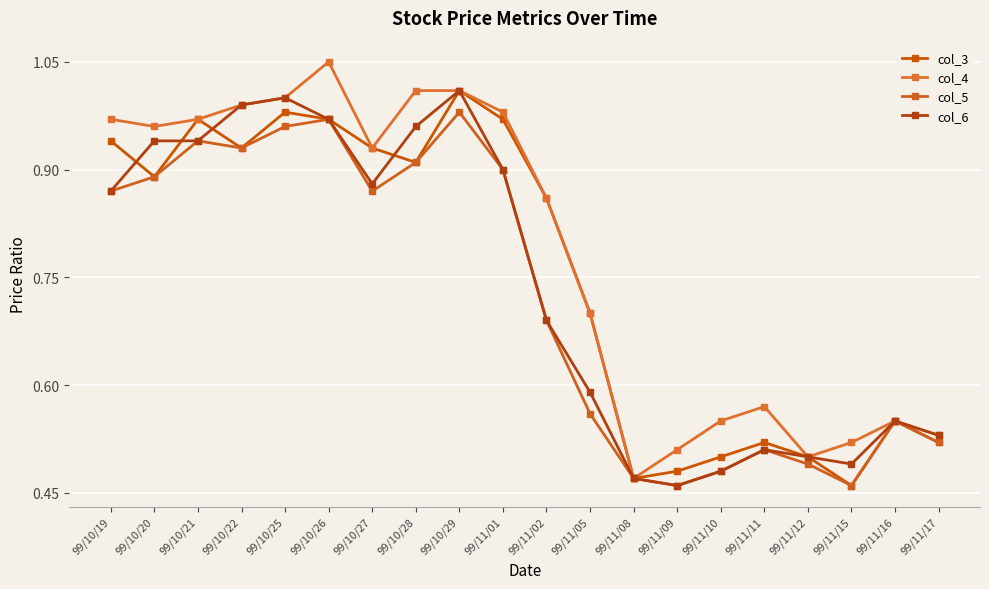

Between 99/11/05 and 99/11/16, which series saw the biggest shift?

col_3